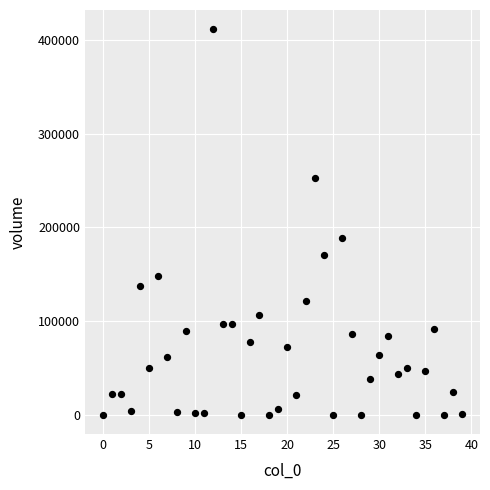

What Y value in the scatter plot is closest to 205788?

188774.3